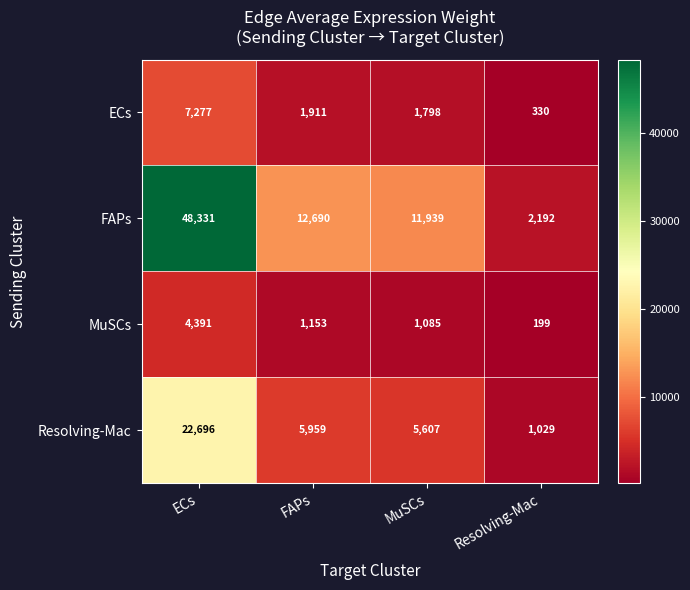

Which series has the largest total across all categories?

FAPs